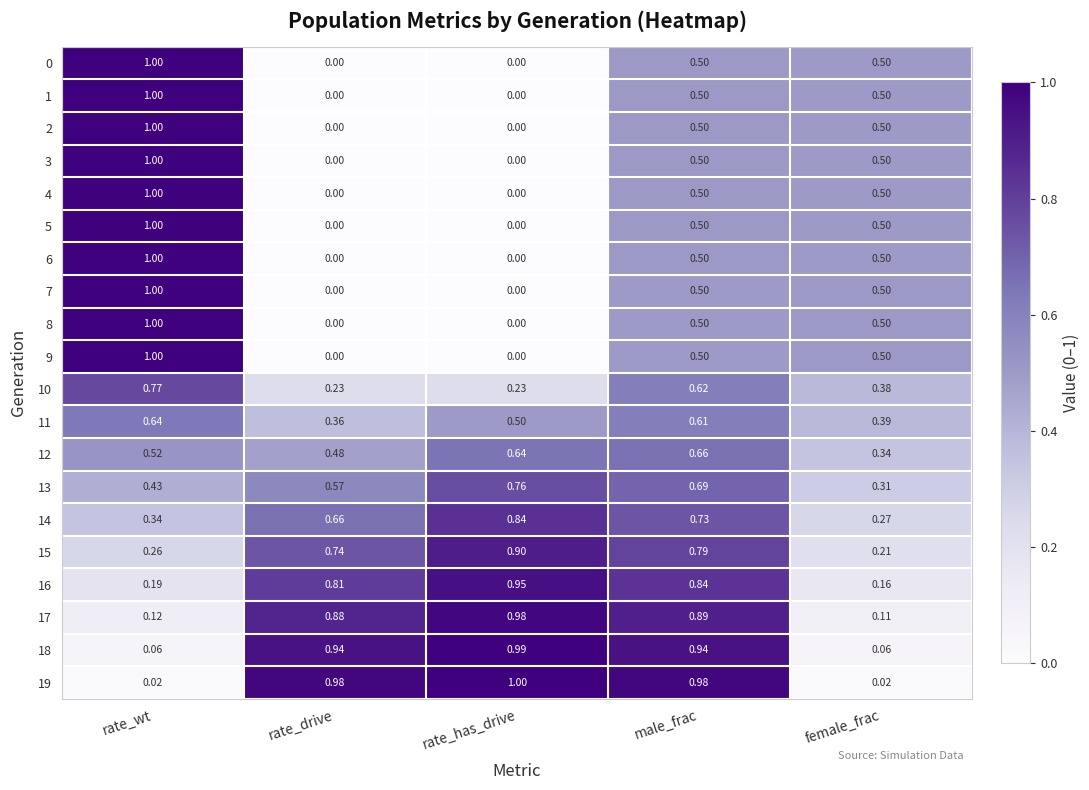

What is the maximum value shown in the chart?

1.0